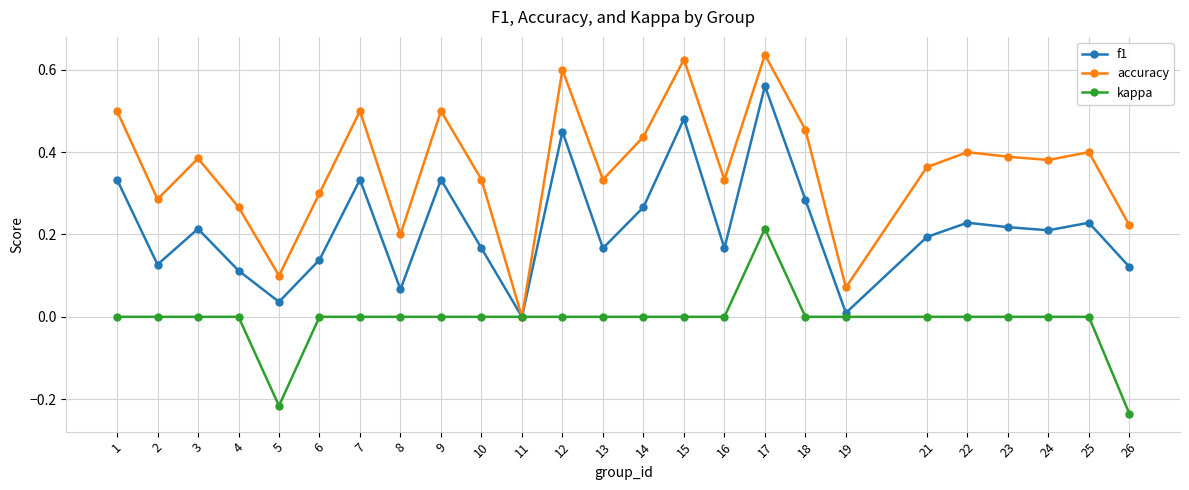

True or false: accuracy has more than 2 points higher than both neighbors.

True